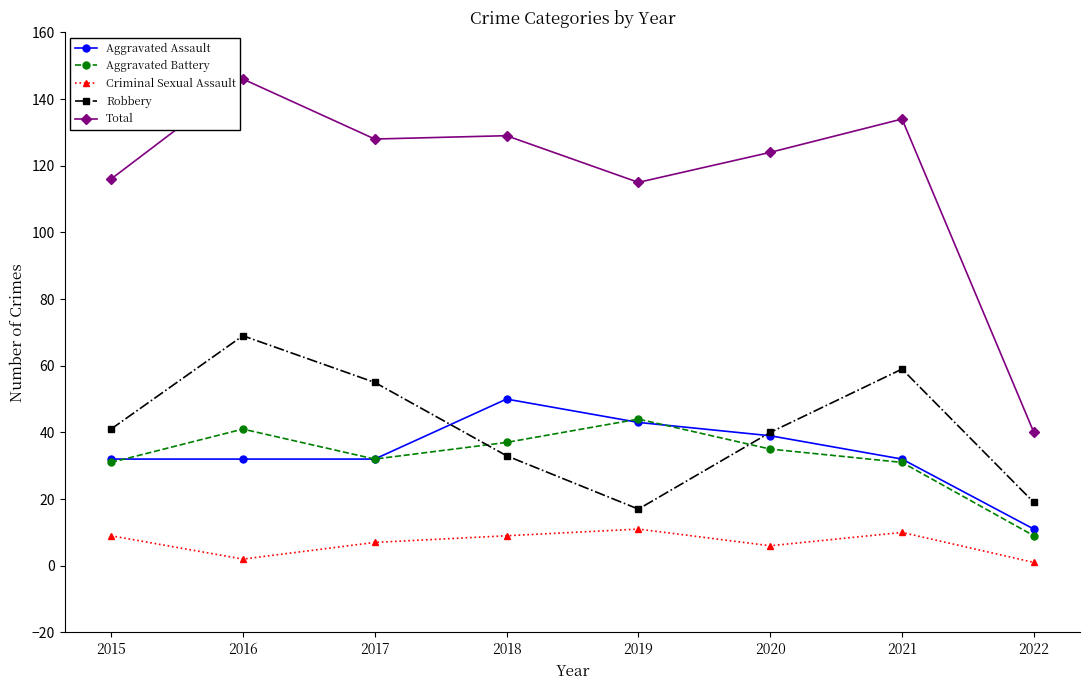

What is the spread (max minus min) of values at 2020?

118